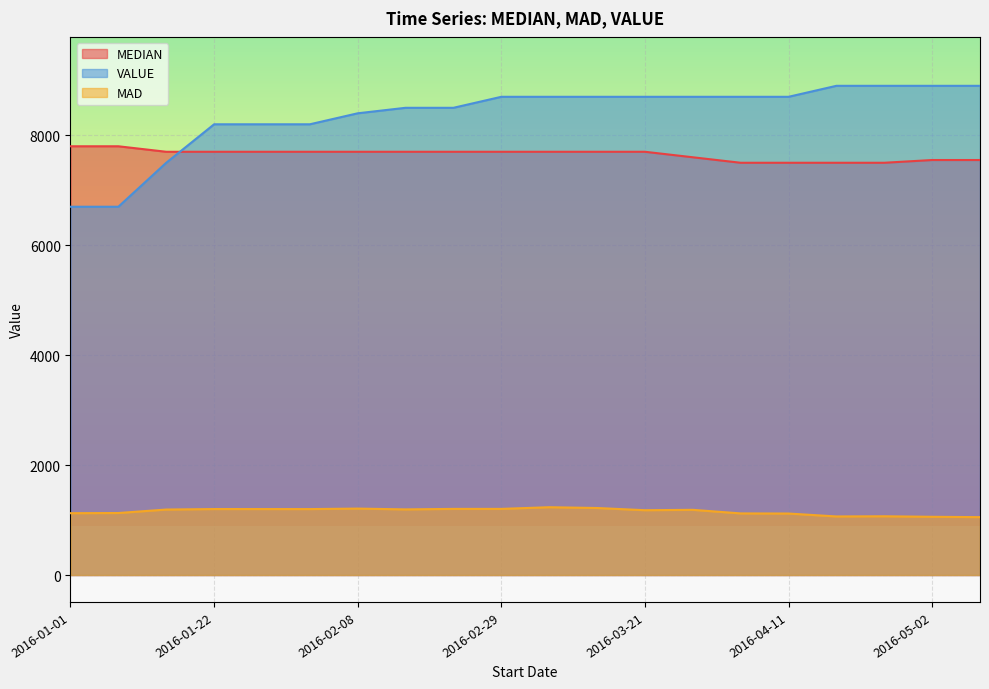

Which series has the largest total across all categories?

VALUE